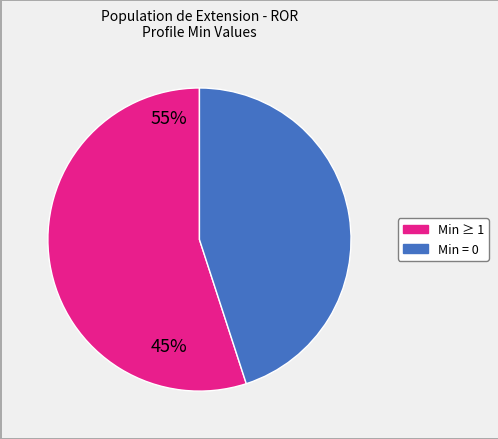

Does any single category account for the majority?

Yes